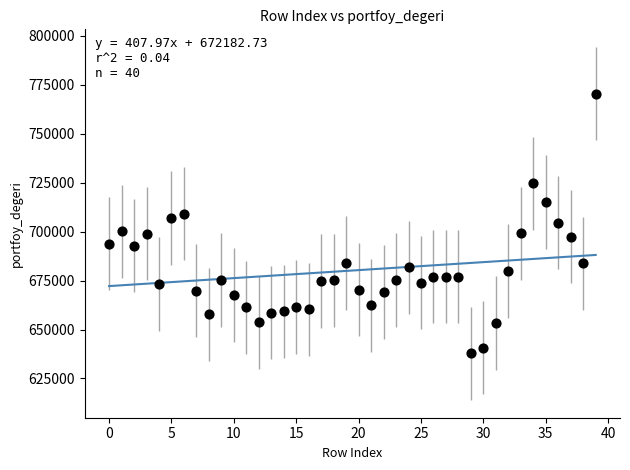

What is the range of Y values (max minus min)?

132709.8